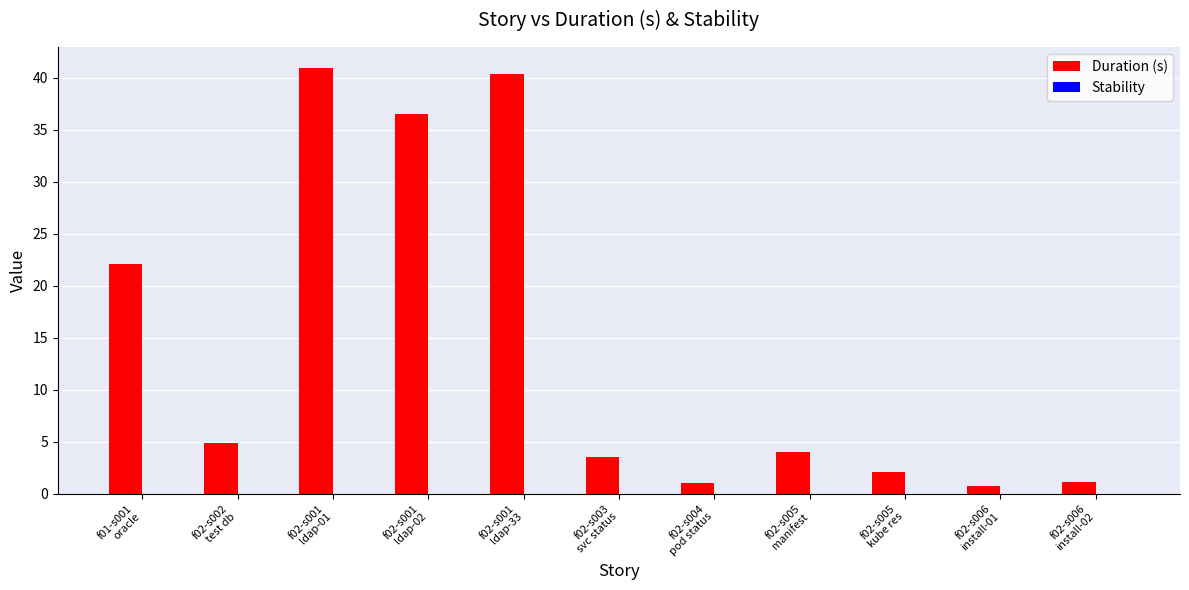

What is the average value?

14.3